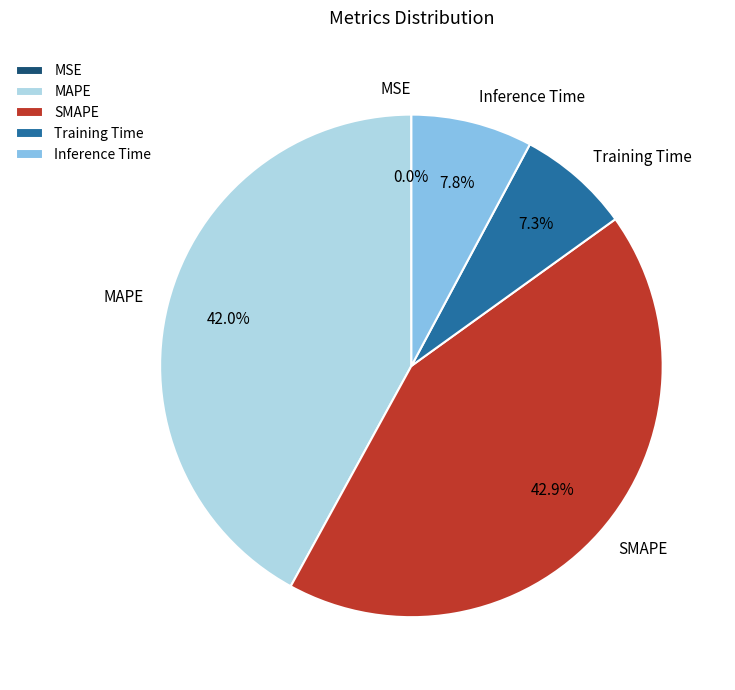

Is there any slice that represents more than half of the pie?

No